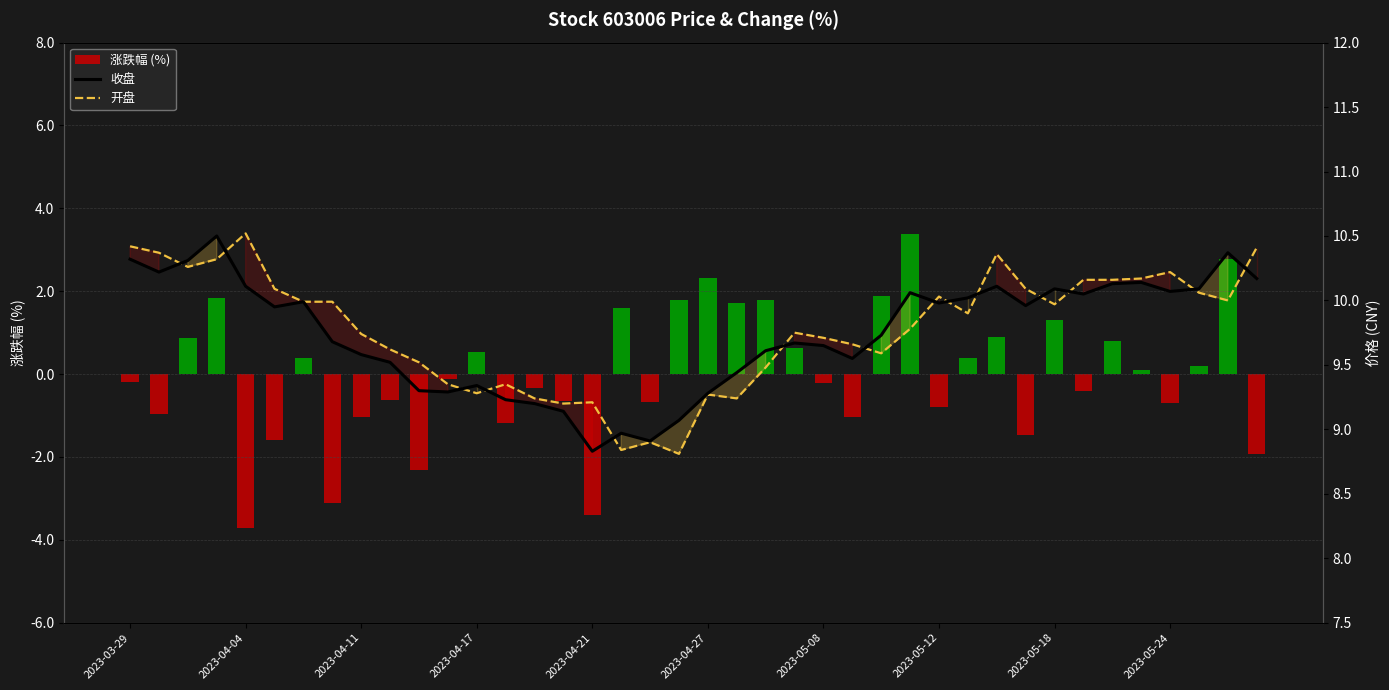

What value does the 开盘 series have at 30?

10.4